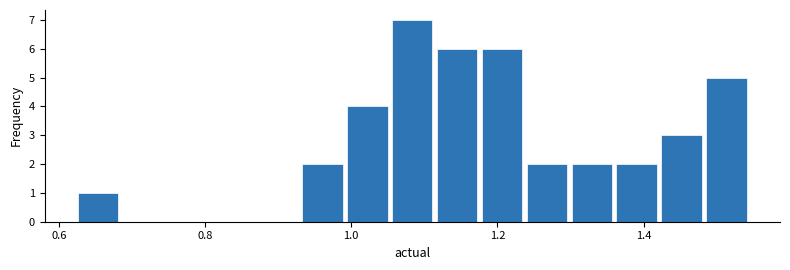

Around what value on the x-axis is the tallest bar? Give the approximate position of its centre, as read against the axis.

1.08